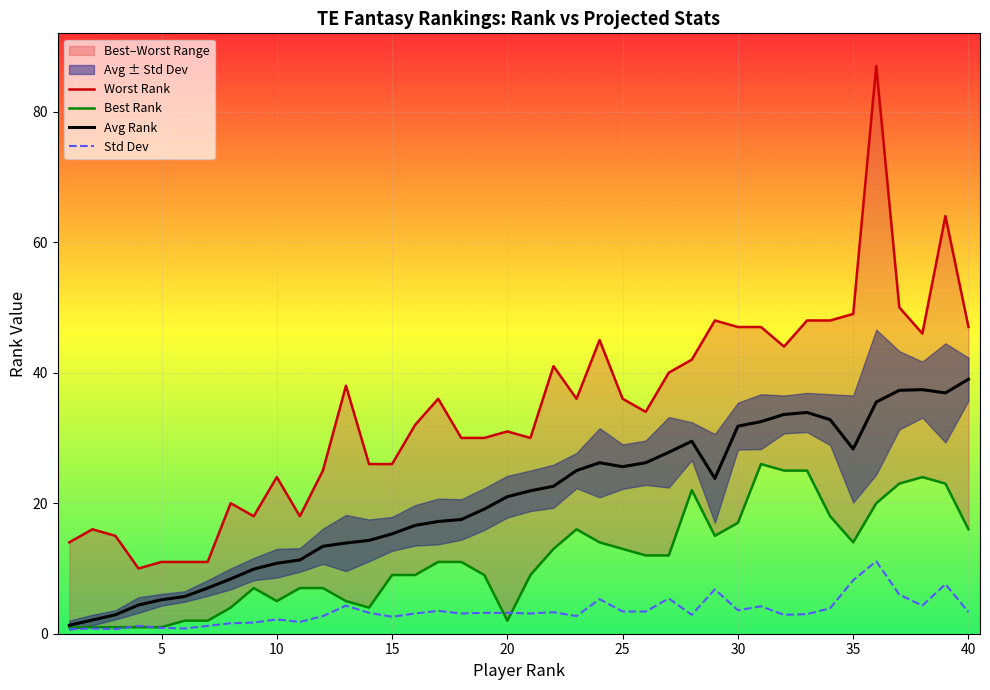

What are all the series names shown in the legend?

Worst Rank, Best Rank, Avg Rank, Std Dev